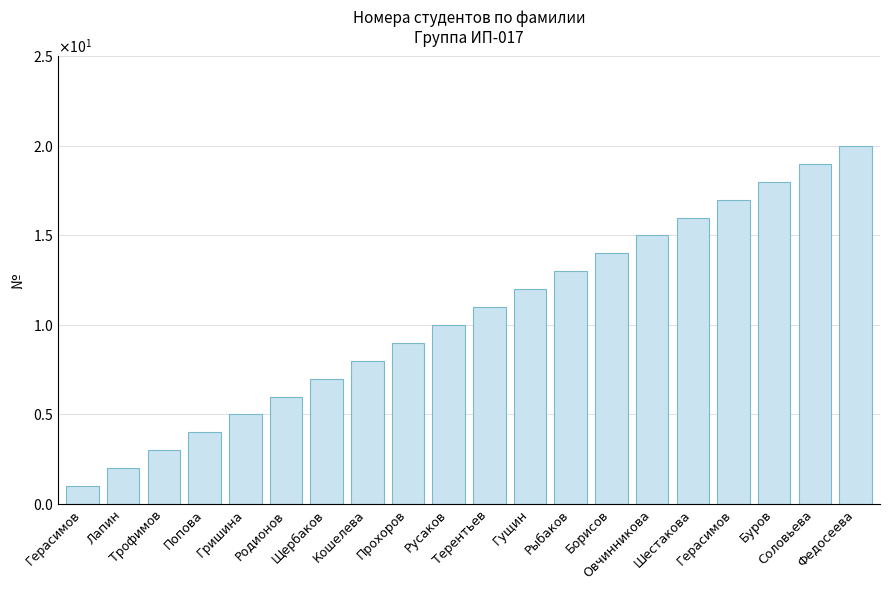

Reading right to left, extract all data points from this chart.

Федосеева=20	Соловьева=19	Буров=18	Герасимов=17	Шестакова=16	Овчинникова=15	Борисов=14	Рыбаков=13	Гущин=12	Терентьев=11	Русаков=10	Прохоров=9	Кошелева=8	Щербаков=7	Родионов=6	Гришина=5	Попова=4	Трофимов=3	Лапин=2	Герасимов=1